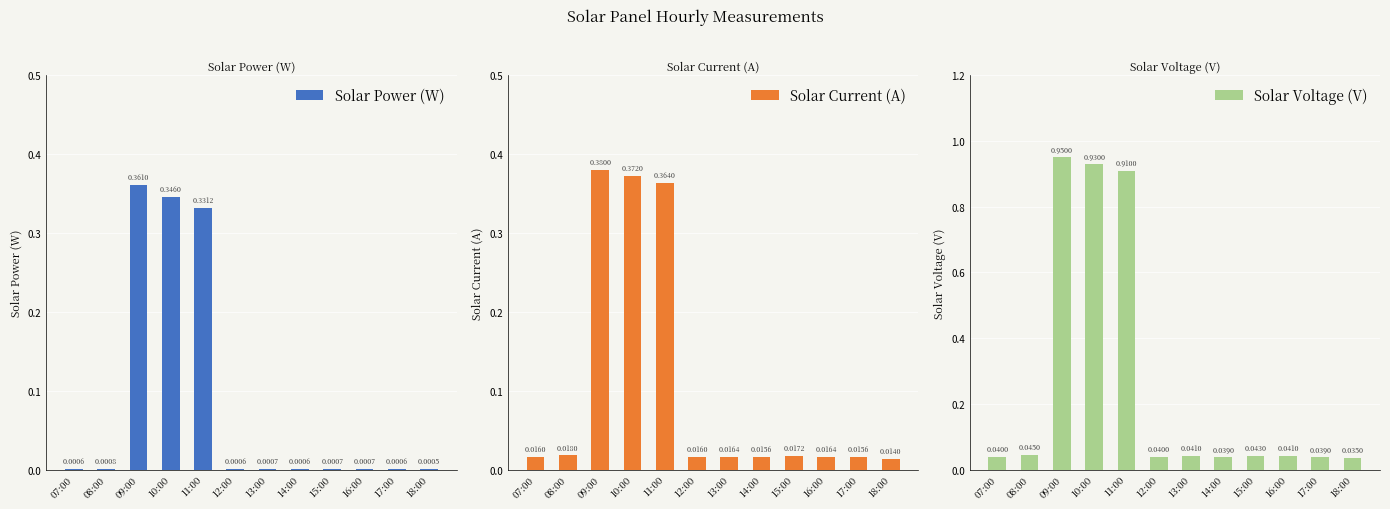

The Solar Current (A) series shows 0.4 at 09:00. True or false?

True